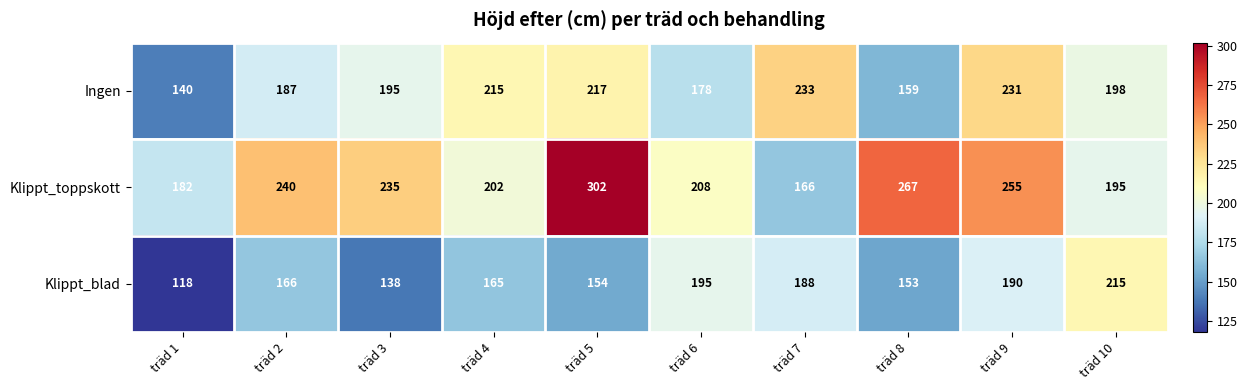

The value of Klippt_toppskott at träd 10 is 313. True or false?

False